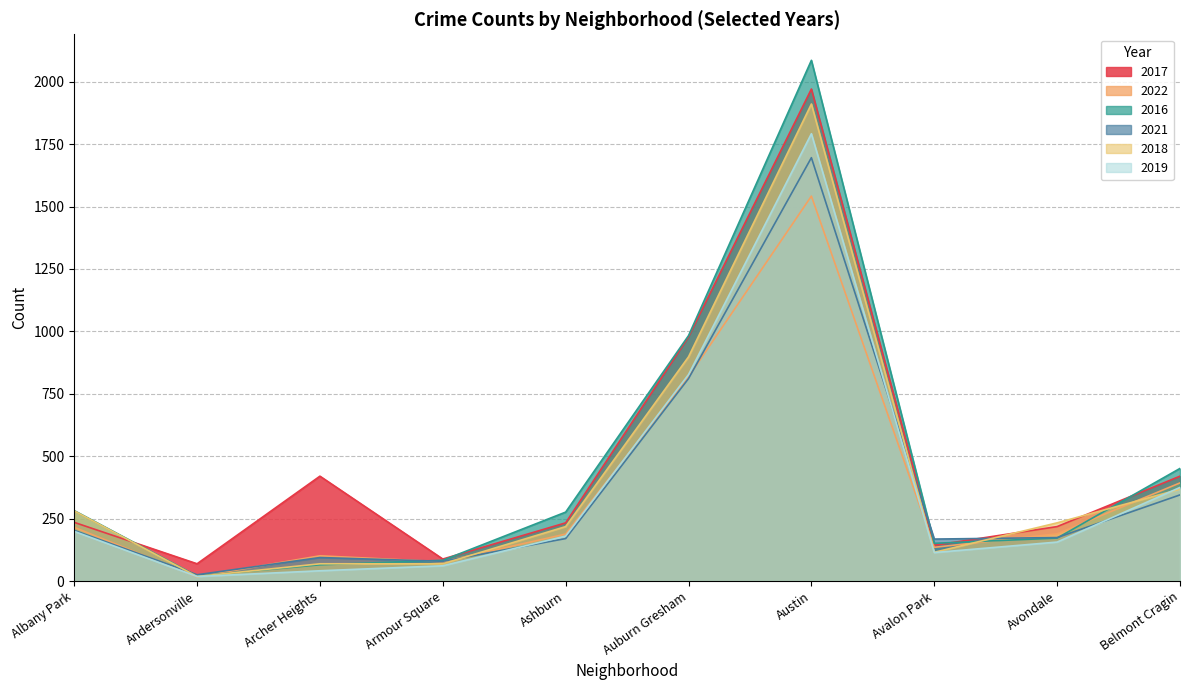

What is the difference between the second highest and minimum values in the 2018 series?

880